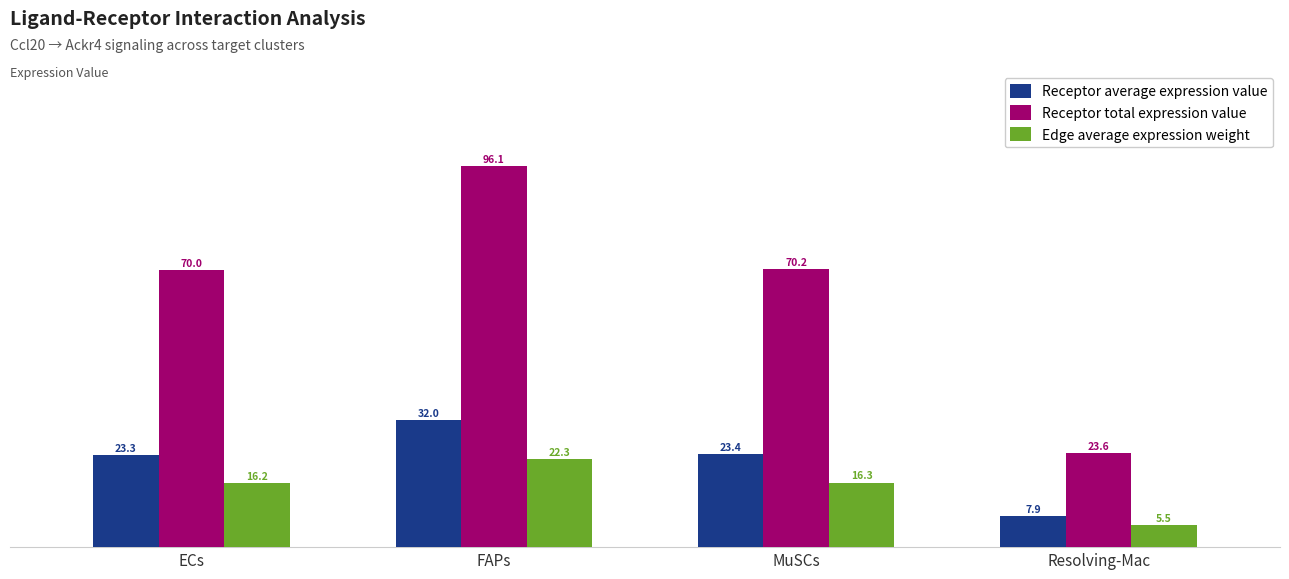

What are all the series names shown in the legend?

Receptor average expression value, Receptor total expression value, Edge average expression weight